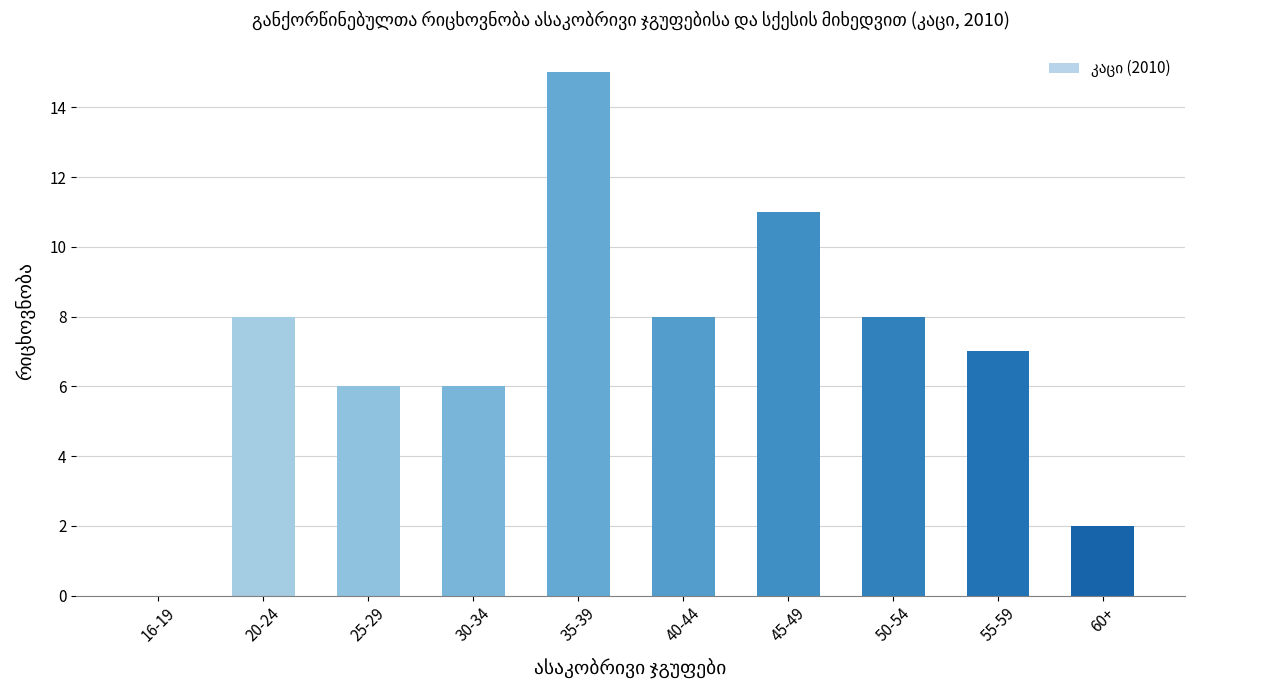

At which label is the value closest to 7?

55-59